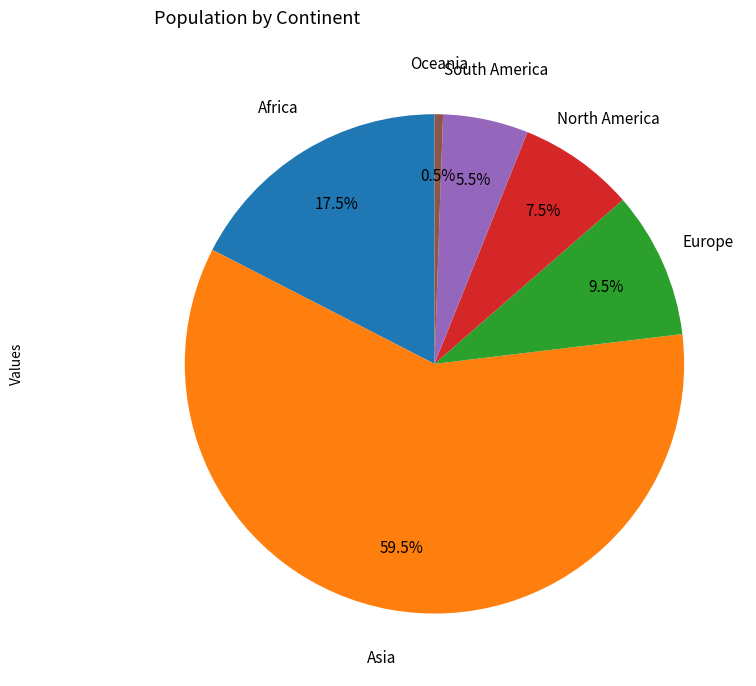

Is there any slice that represents more than half of the pie?

Yes